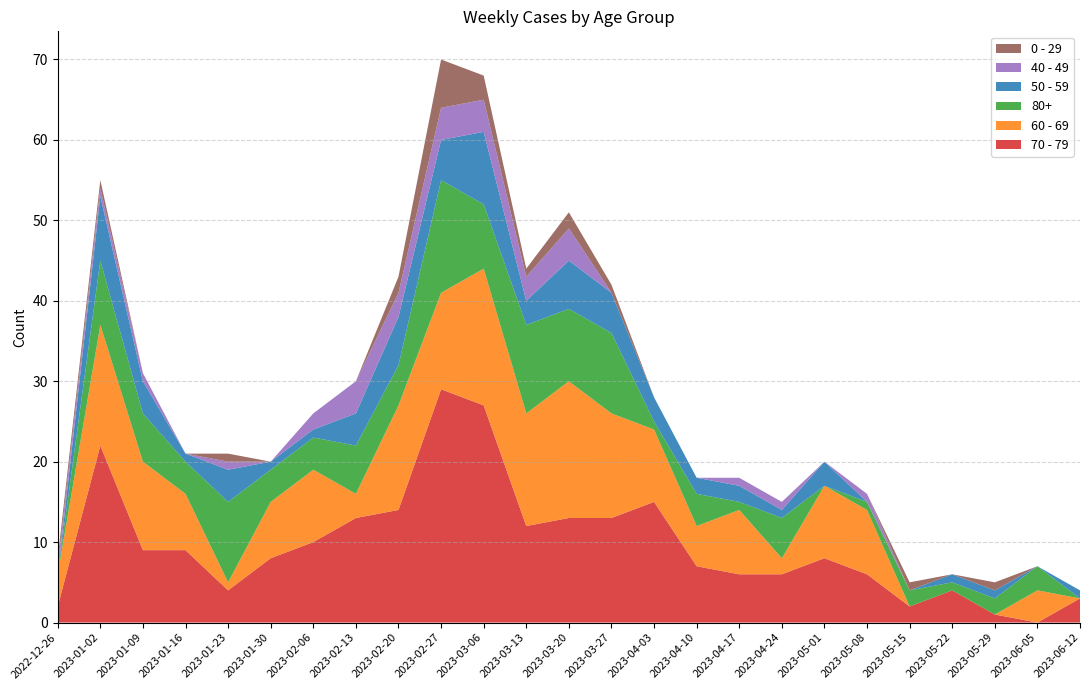

Reading left to right, what are all the values shown in this chart?

70 - 79: 2	22	9	9	4	8	10	13	14	29	27	12	13	13	15	7	6	6	8	6	2	4	1	0	3
60 - 69: 4	15	11	7	1	7	9	3	13	12	17	14	17	13	9	5	8	2	9	8	0	0	0	4	0
80+: 0	8	6	4	10	4	4	6	5	14	8	11	9	10	1	4	1	5	0	1	2	1	2	3	0
50 - 59: 0	8	4	1	4	1	1	4	6	5	9	3	6	5	3	2	2	1	3	0	0	1	1	0	1
40 - 49: 1	1	1	0	1	0	2	4	3	4	4	3	4	0	0	0	1	1	0	1	0	0	0	0	0
0 - 29: 1	1	0	0	1	0	0	0	2	6	3	1	2	1	0	0	0	0	0	0	1	0	1	0	0